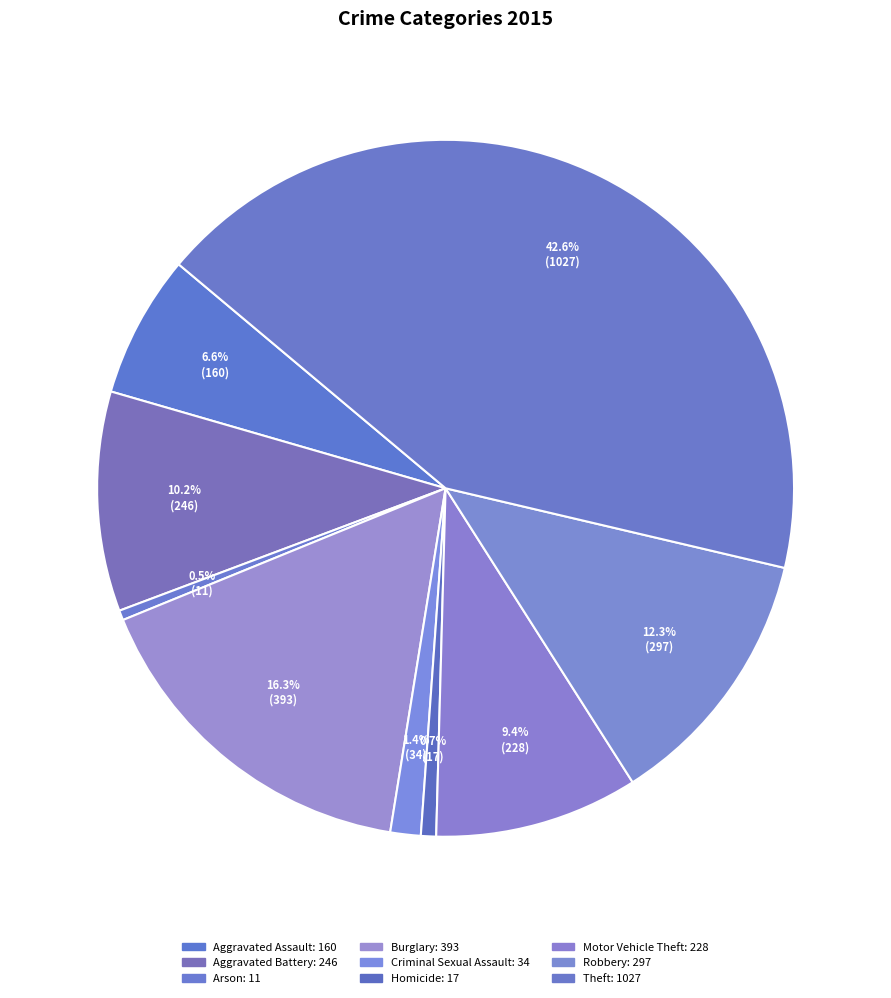

How many segments does this pie chart have?

9